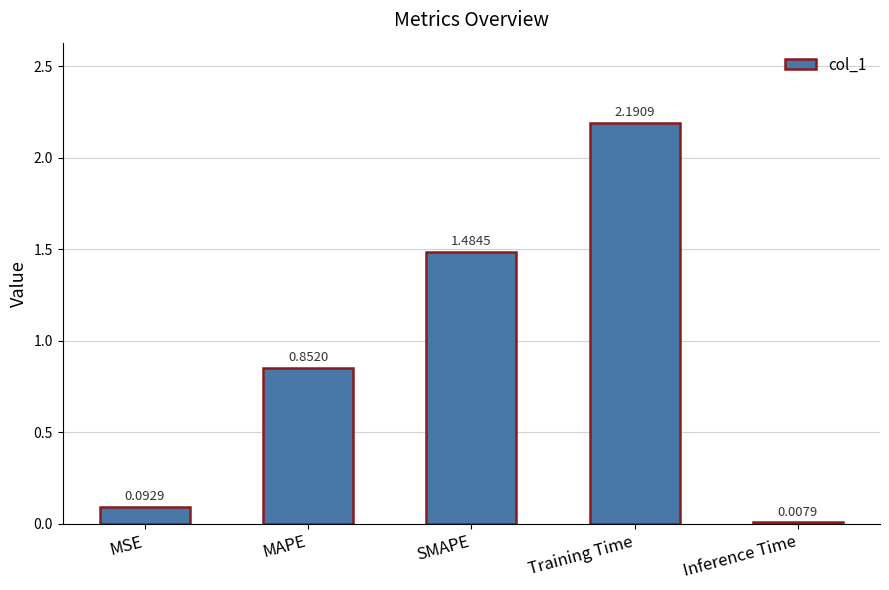

Which label corresponds to the largest value in the chart?

Training Time